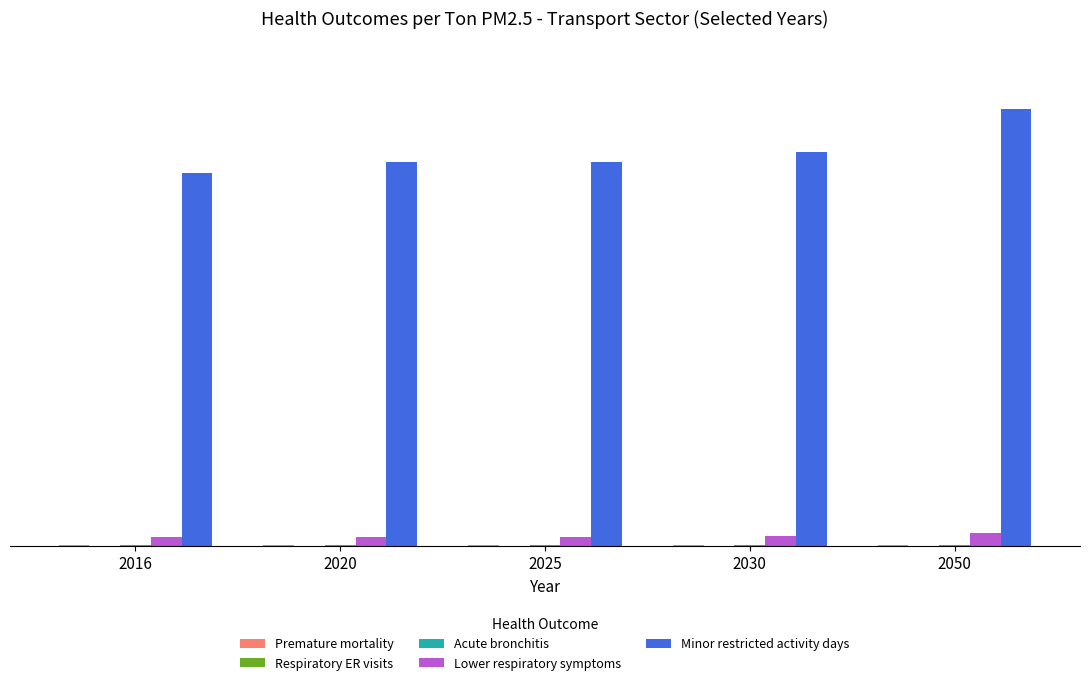

Is the value of Acute bronchitis at 2025 greater than the value of Lower respiratory symptoms at 2016?

No